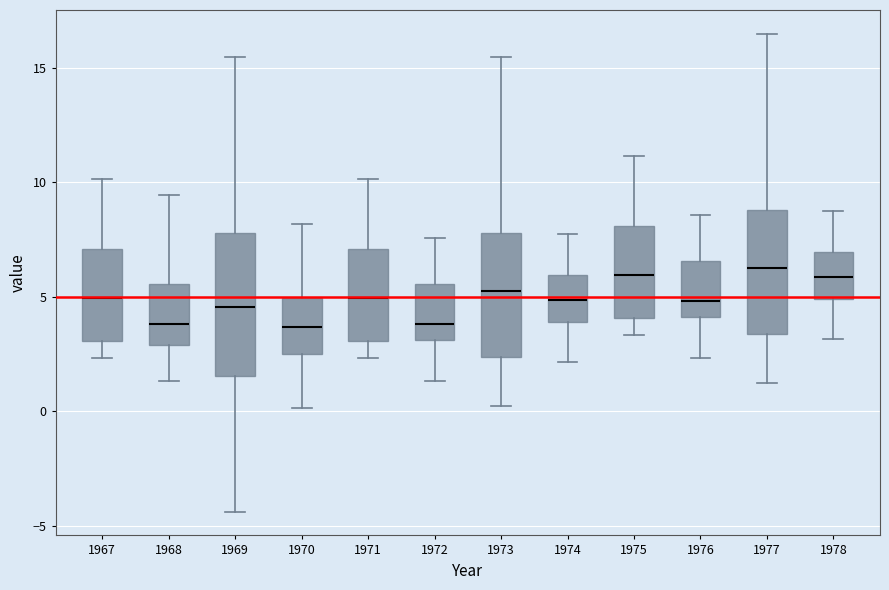

Reading left to right, read every box against the y-axis: the position of its median line, the range the box covers, and the ends of its whiskers. The values are not printed on the chart, so give them approximately, as read against the axis.

1967: median 5.0, box 3.0 to 7.0, whiskers 2.5 to 10.0
1968: median 4.0, box 3.0 to 5.5, whiskers 1.5 to 9.5
1969: median 4.5, box 1.5 to 8.0, whiskers -4.5 to 15.5
1970: median 3.5, box 2.5 to 5.0, whiskers 0.0 to 8.0
1971: median 5.0, box 3.0 to 7.0, whiskers 2.5 to 10.0
1972: median 4.0, box 3.0 to 5.5, whiskers 1.5 to 7.5
1973: median 5.5, box 2.5 to 8.0, whiskers 0.0 to 15.5
1974: median 5.0, box 4.0 to 6.0, whiskers 2.0 to 7.5
1975: median 6.0, box 4.0 to 8.0, whiskers 3.5 to 11.0
1976: median 5.0, box 4.0 to 6.5, whiskers 2.5 to 8.5
1977: median 6.5, box 3.5 to 9.0, whiskers 1.0 to 16.5
1978: median 6.0, box 5.0 to 7.0, whiskers 3.0 to 8.5